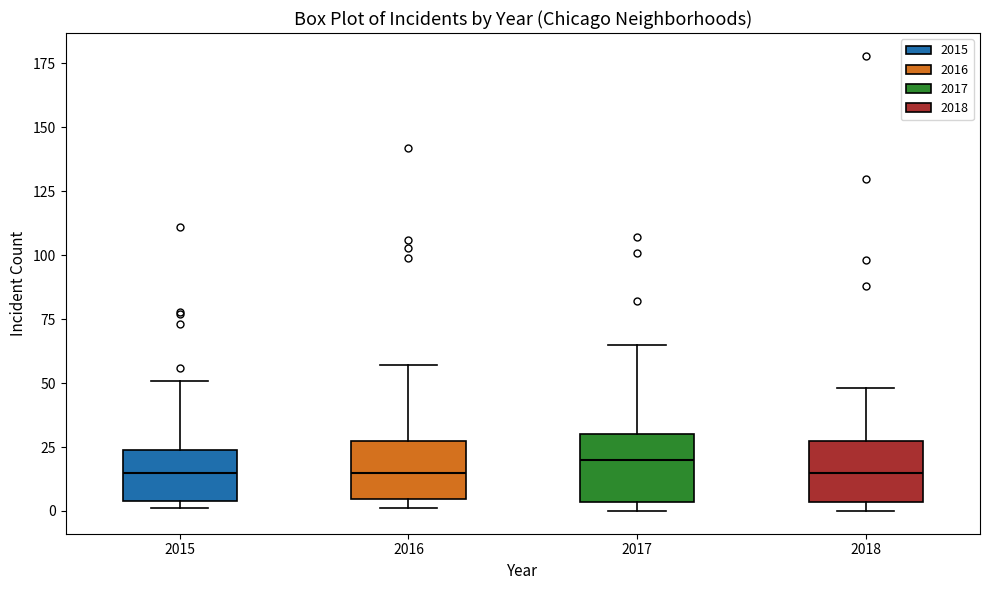

Reading left to right, read every box against the y-axis: the position of its median line, the range the box covers, and the ends of its whiskers. The values are not printed on the chart, so give them approximately, as read against the axis.

2015: median 15, box 5 to 25, whiskers 0 to 50
2016: median 15, box 5 to 30, whiskers 0 to 55
2017: median 20, box 5 to 30, whiskers 0 to 65
2018: median 15, box 5 to 30, whiskers 0 to 50